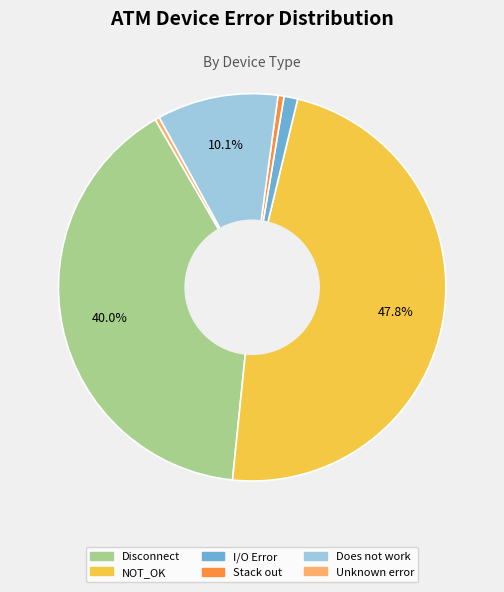

To the nearest percent, what is the difference between the largest and smallest slice percentages?

47%